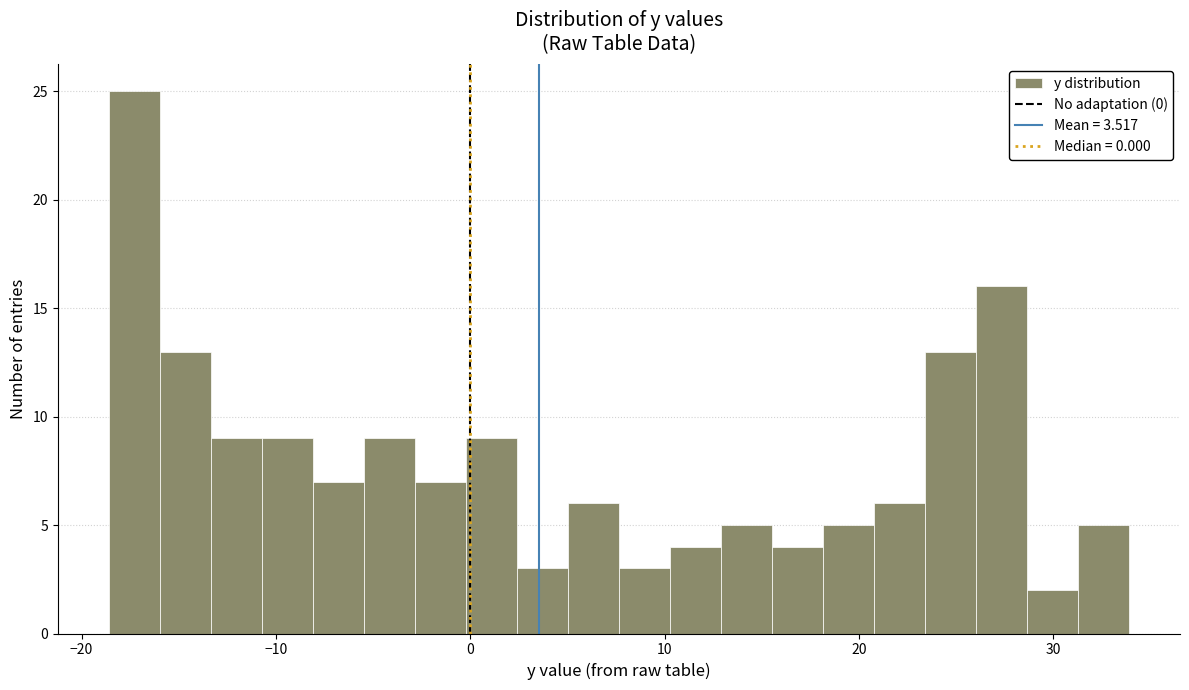

Around what value on the x-axis is the tallest bar? Give the approximate position of its centre, as read against the axis.

-17